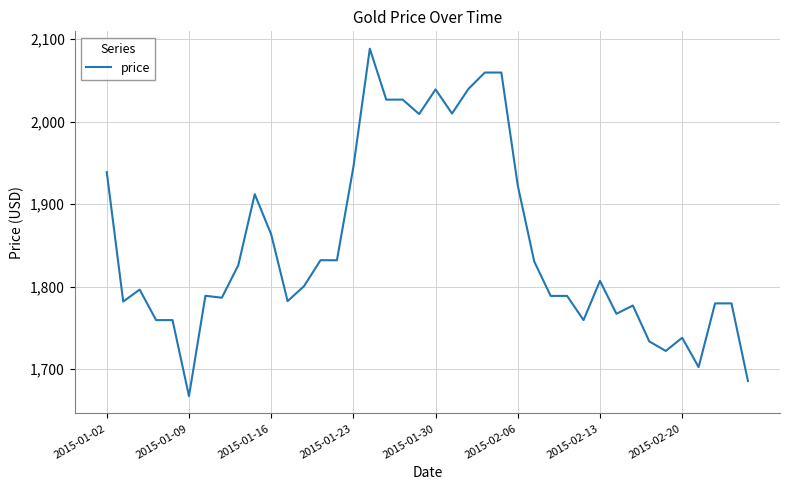

What is the smallest value displayed?

1667.3